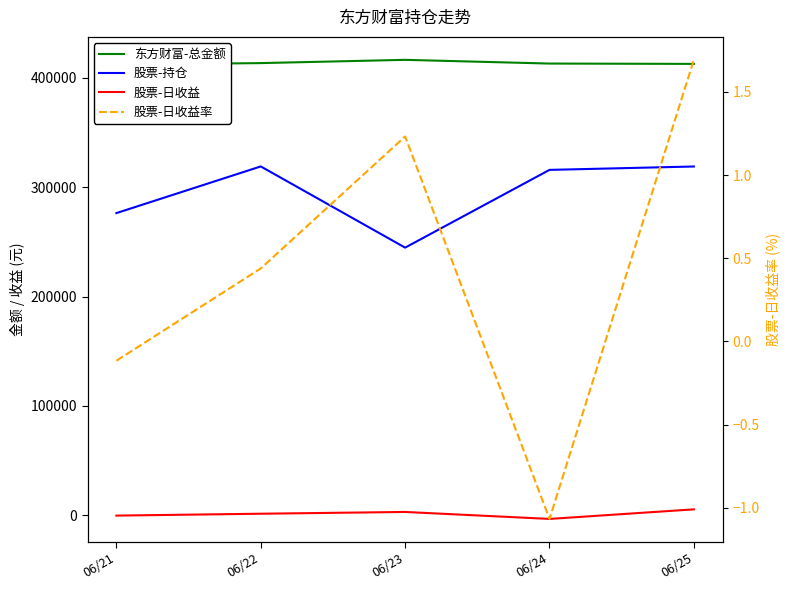

Is the value of 股票-日收益率 at 06/24 greater than the value of 股票-持仓 at 06/23?

No